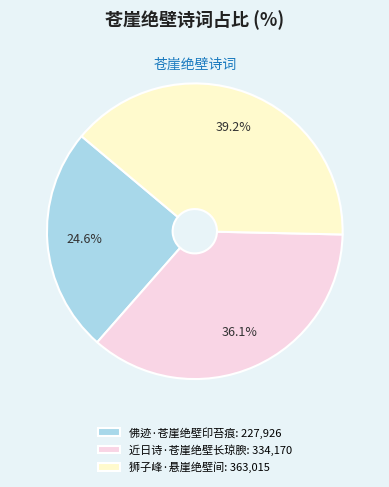

Is it true that 佛迹·苍崖绝壁印苔痕 is 30% of the pie?

False